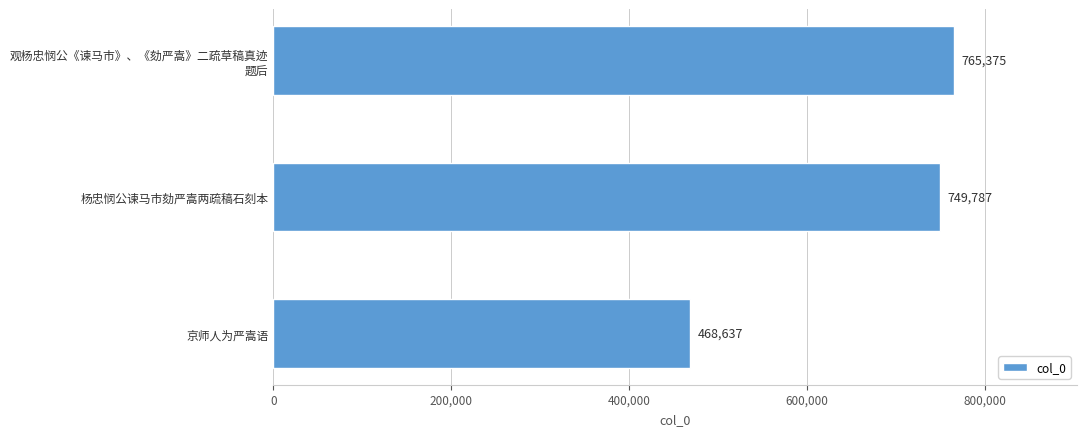

Where is the data nearest to the value 617006?

杨忠悯公谏马市劾严嵩两疏稿石刻本